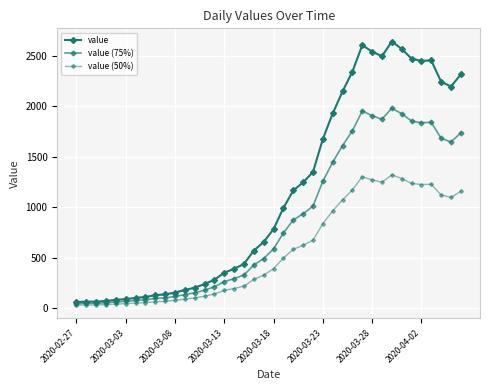

How many data points in value (75%) are less than 587?

20